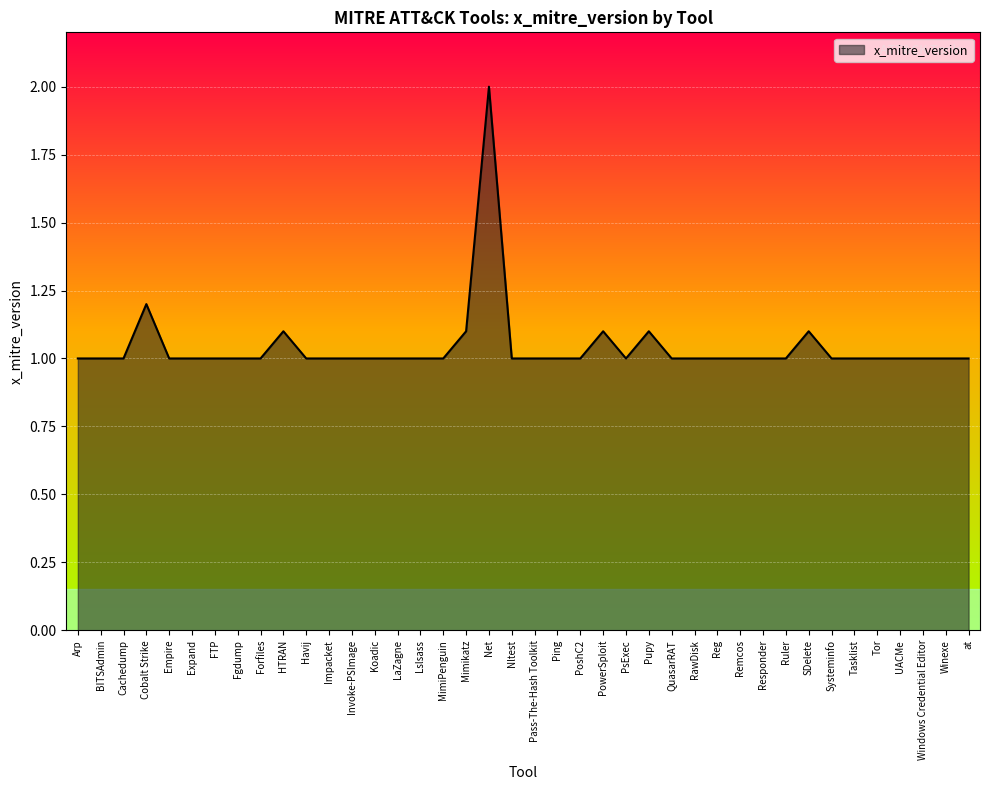

What is the minimum value shown in the chart?

1.0